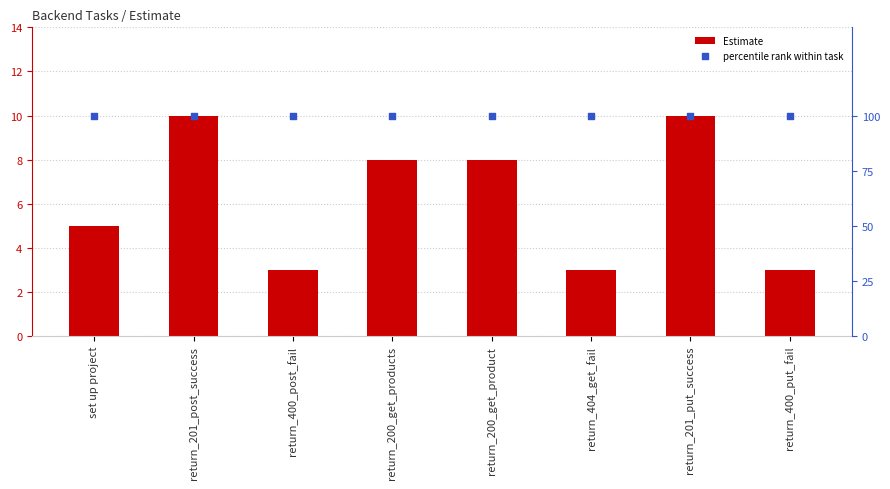

Which series contains the lowest Y value?

Estimate